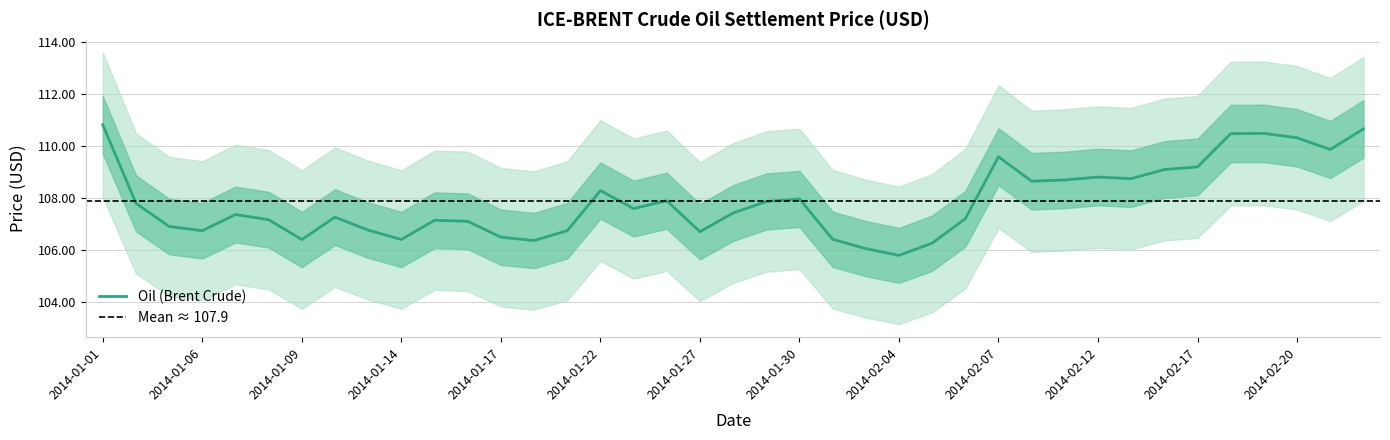

The value at 2014-01-10 is 154.7. True or false?

False